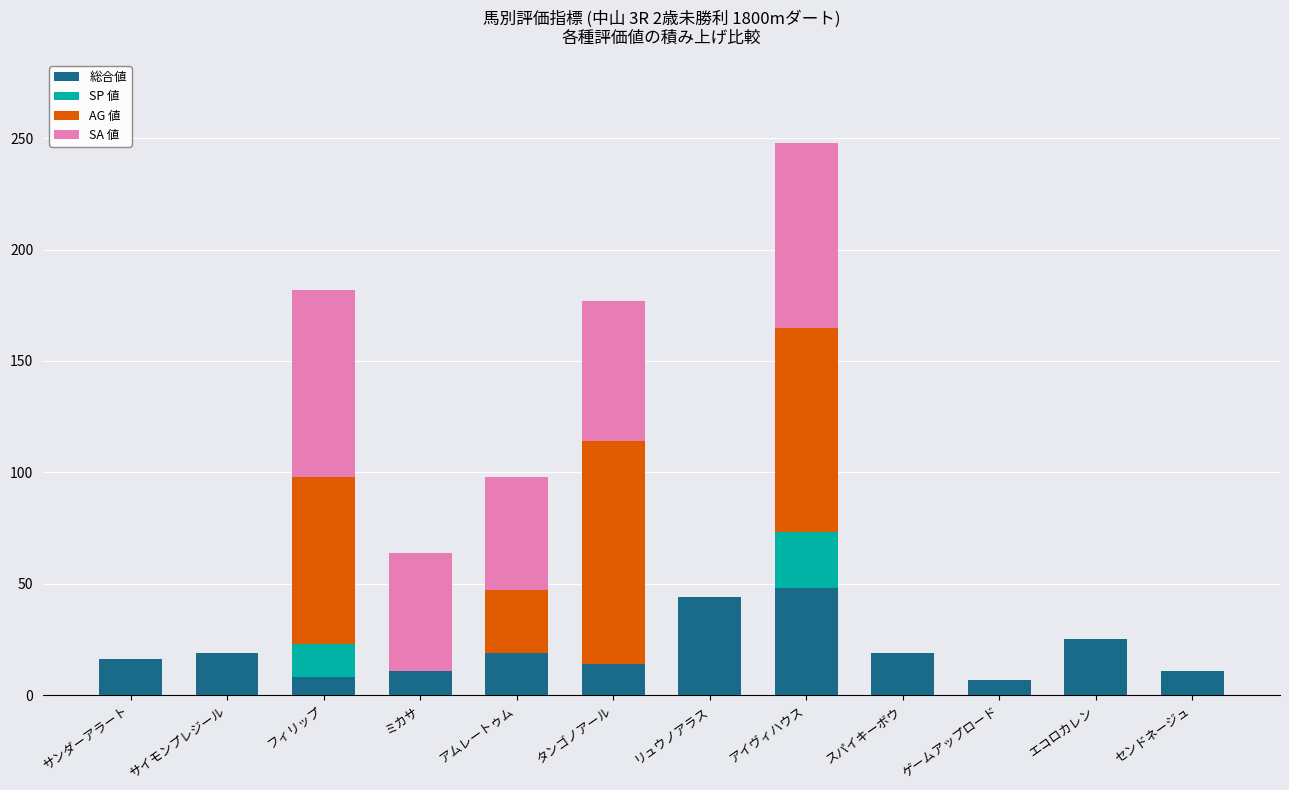

True or false: 総合値 has a value of 11 at ミカサ.

True